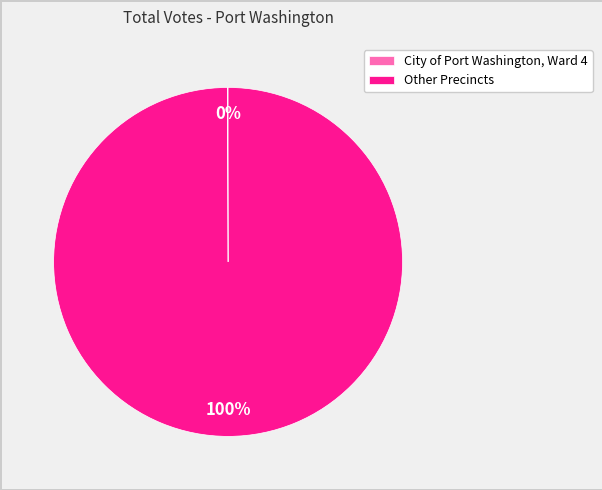

What is the majority slice?

Other Precincts